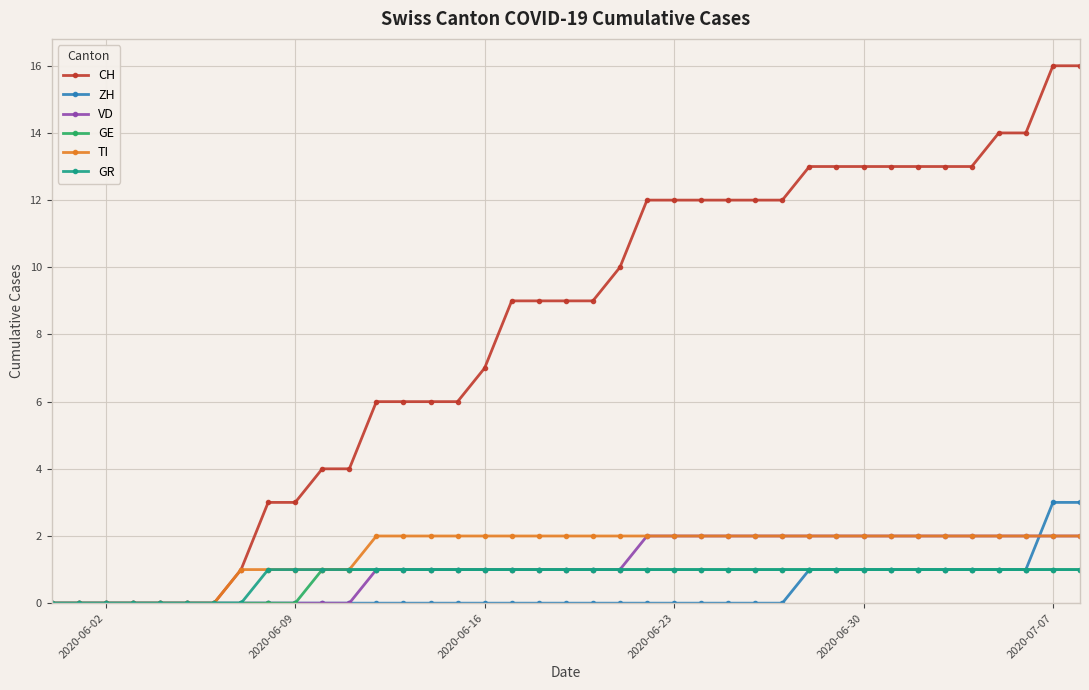

Count the number of data series in this chart.

6